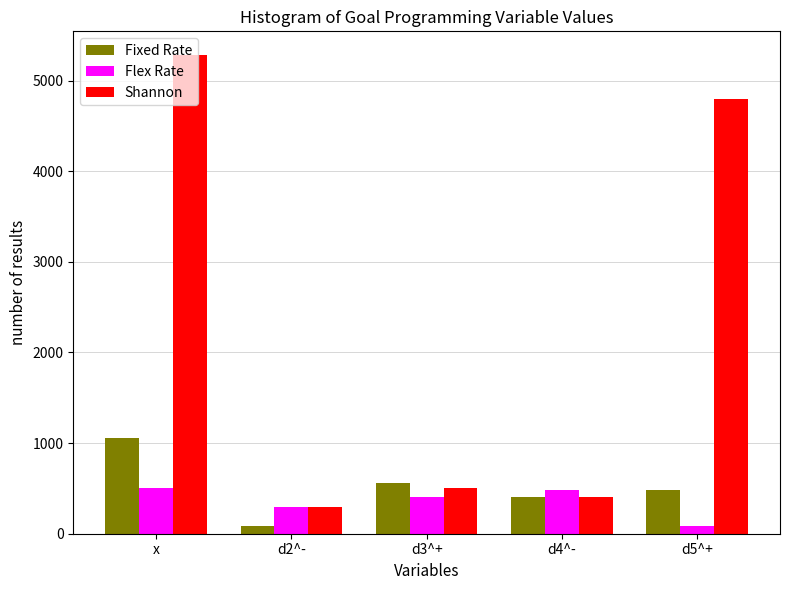

Where is Shannon nearest to the value 2790?

d5^+